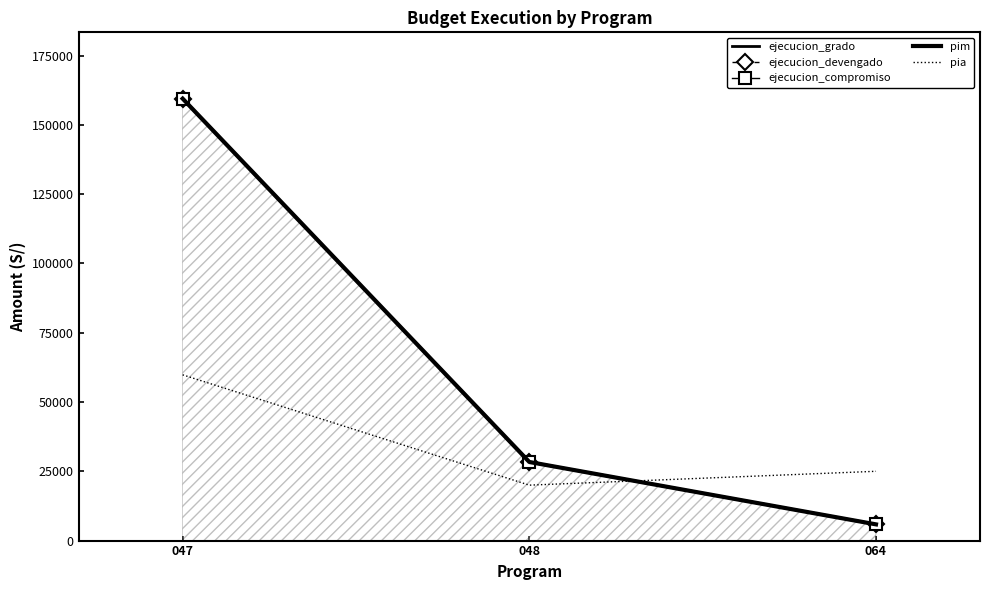

What is the greatest value displayed?

159454